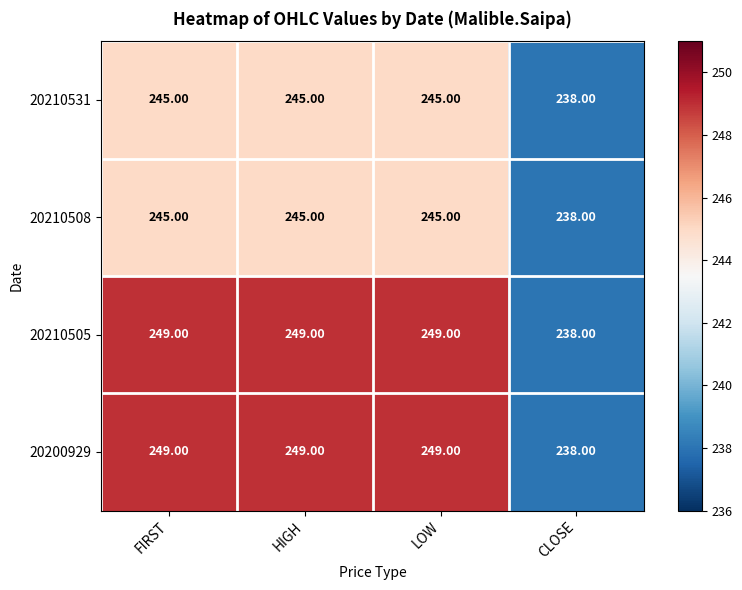

Which category has the lowest value across all series?

CLOSE